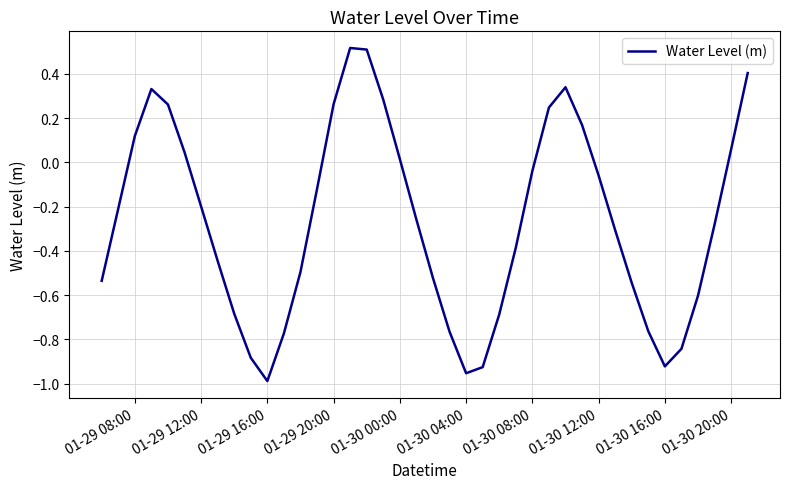

What is the difference between the maximum and minimum values?

1.5